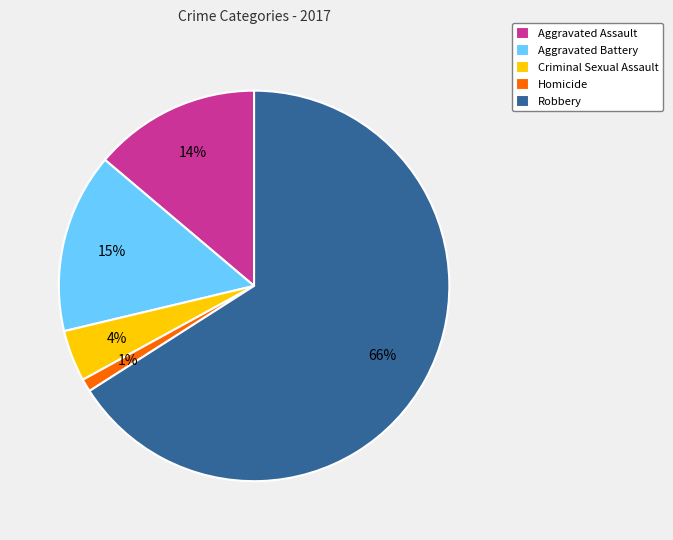

To the nearest percent, what is the average slice percentage?

20%